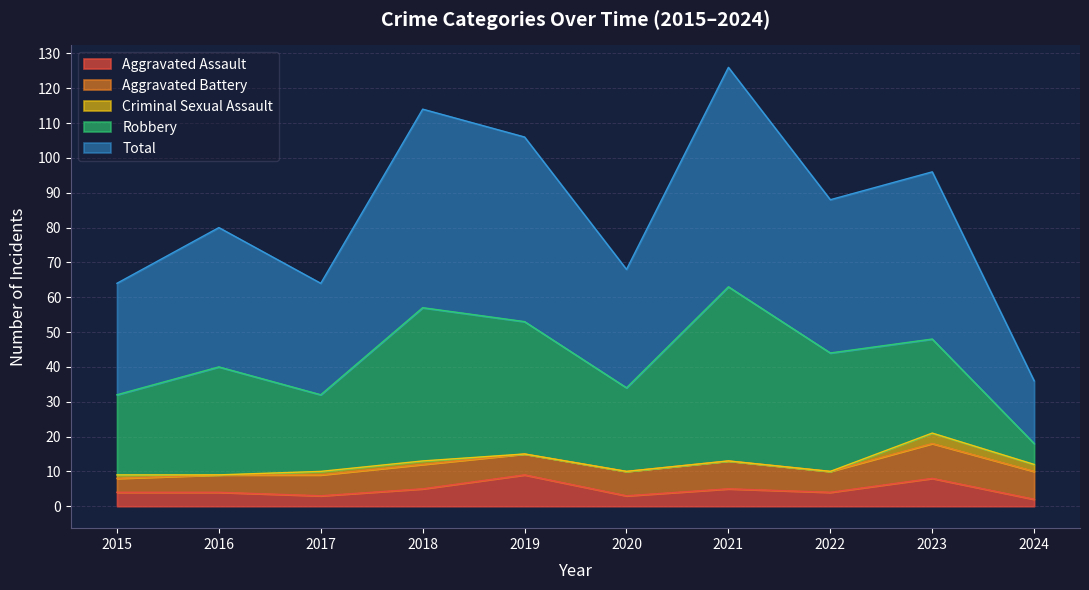

What is the difference between the maximum and minimum values in the Aggravated Assault series?

7